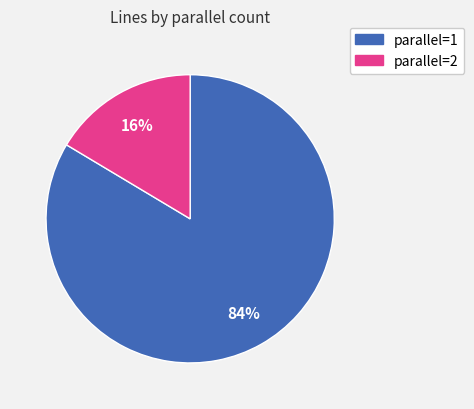

Does any single category account for the majority?

Yes